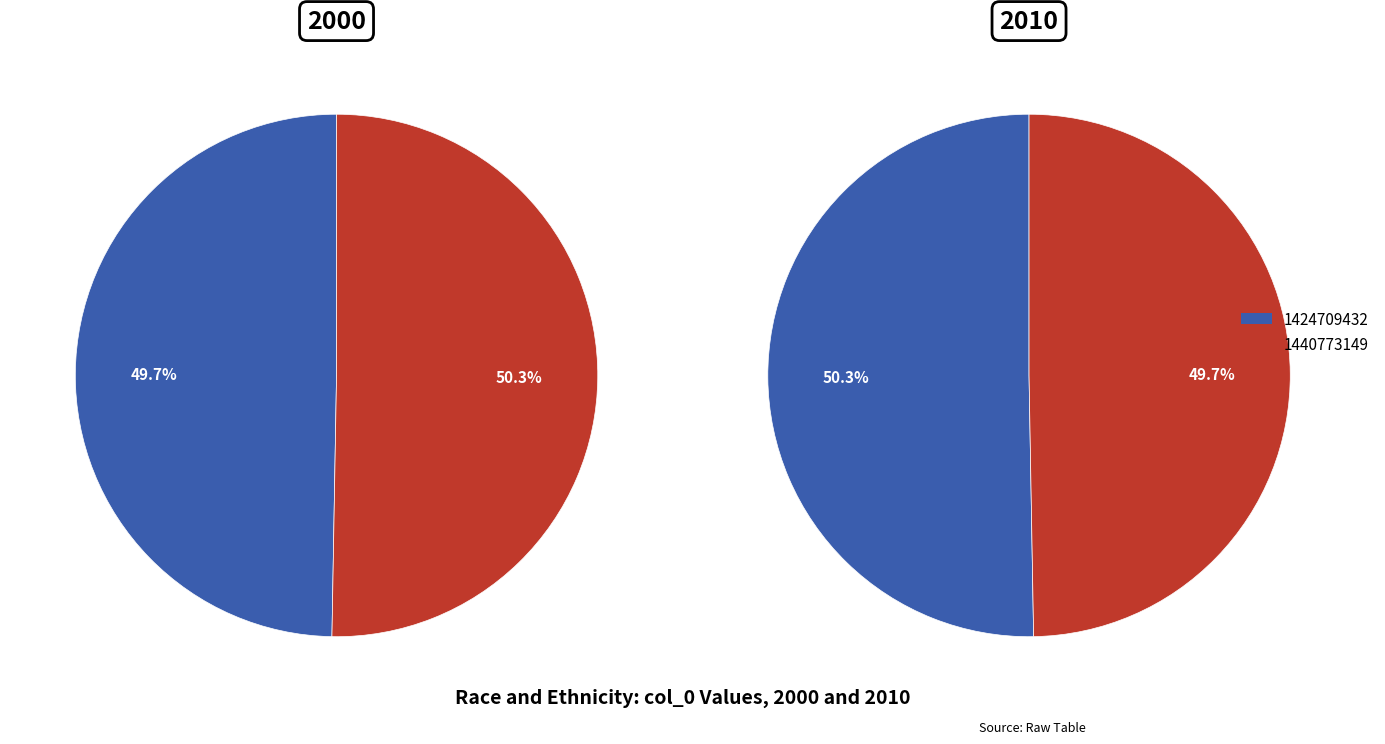

What is the change in value from 1424709432 to 1440773149?

+16063717